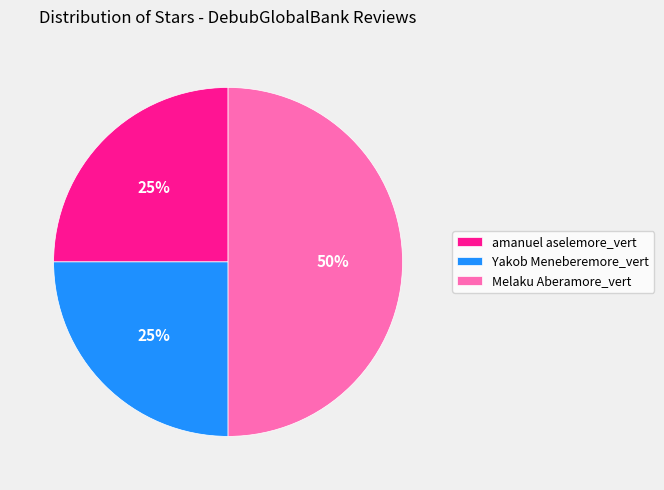

What is the largest slice in the pie chart?

Melaku Aberamore_vert